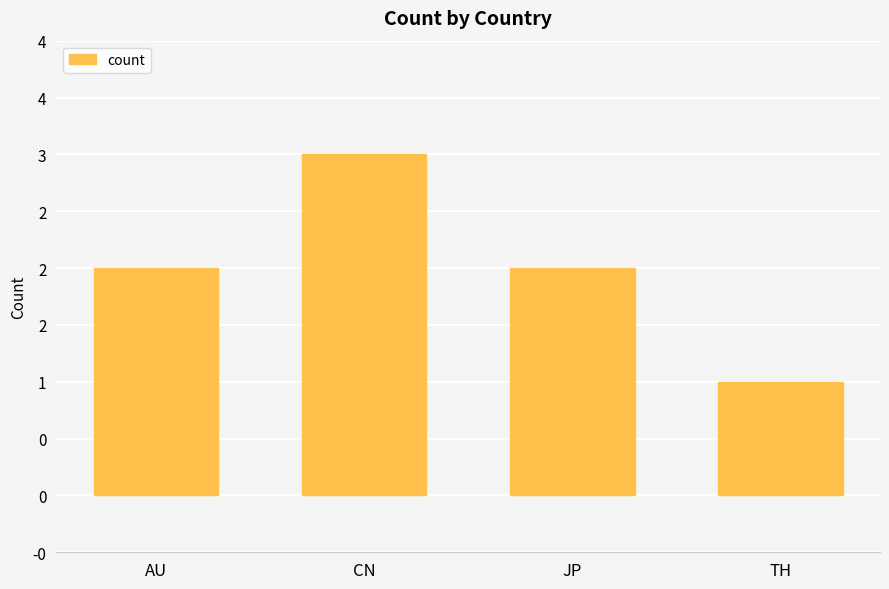

Which has a higher value, CN or TH?

CN